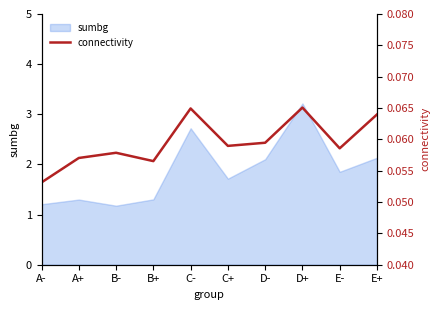

What is the minimum value shown in the chart?

0.1